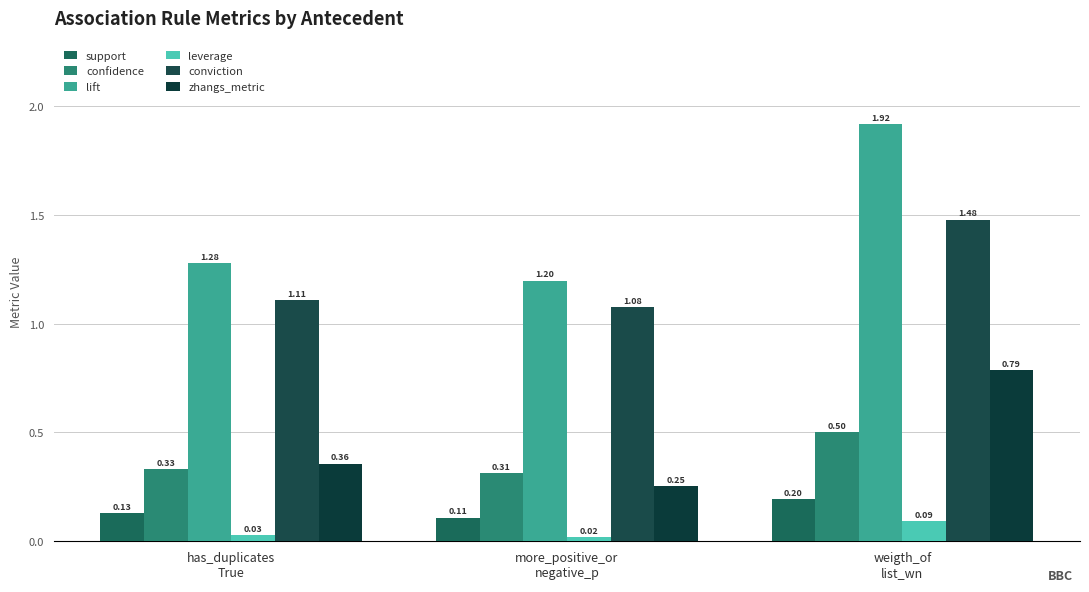

What position from the left is has_duplicates
True?

1